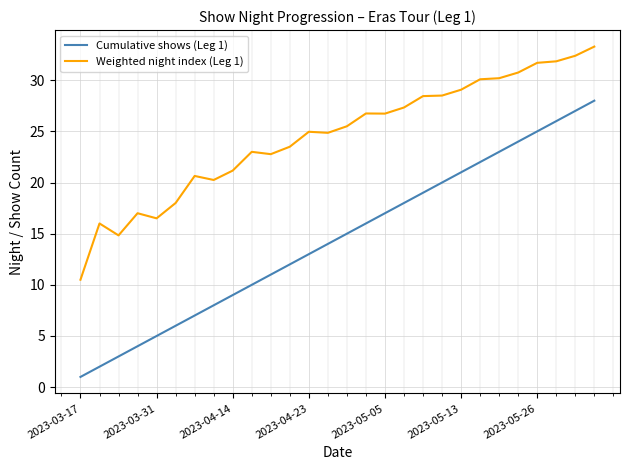

Which series has the widest spread of values?

Cumulative shows (Leg 1)